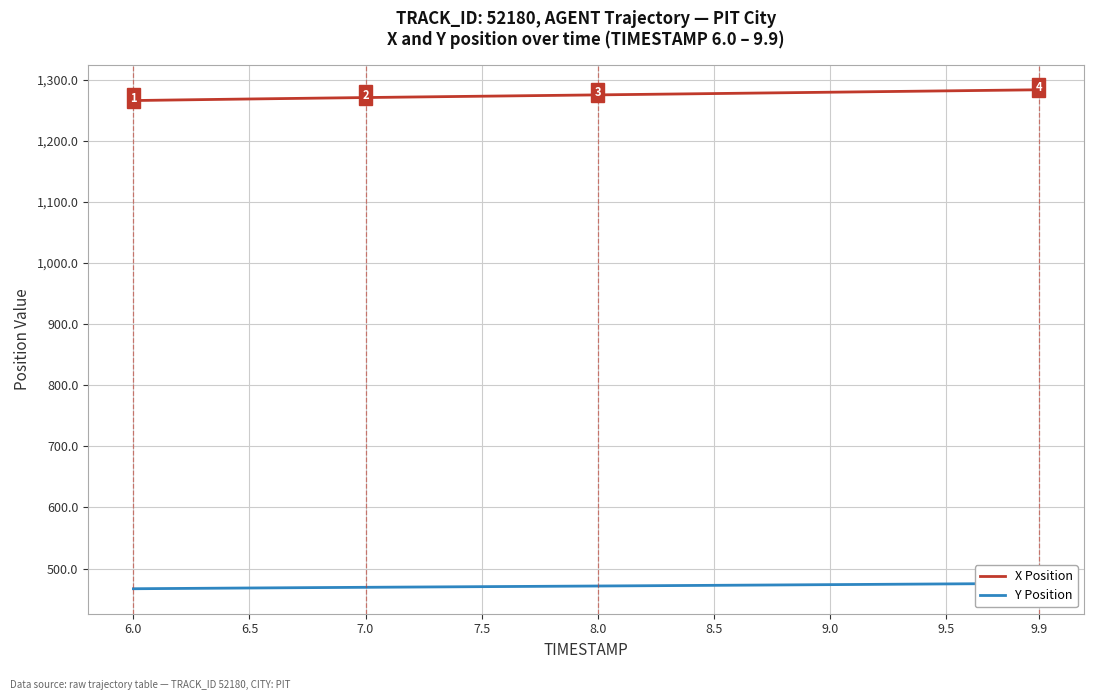

Which category has the lowest value across all series?

6.0